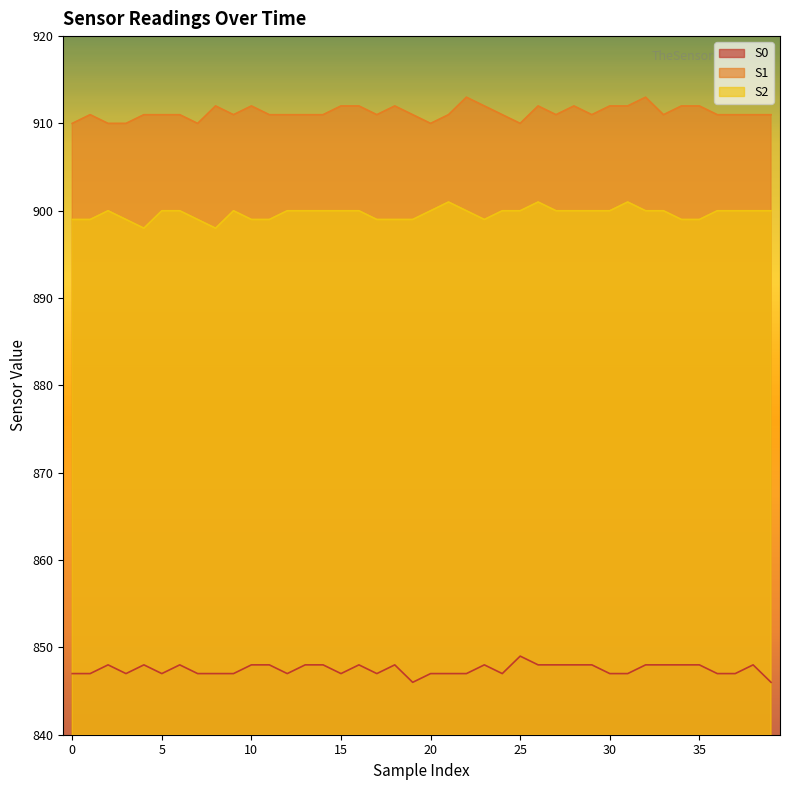

What is the maximum value shown in the chart?

913